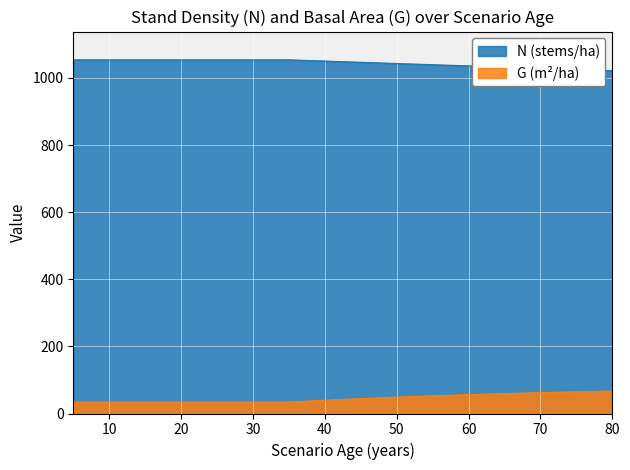

Which series has the largest range (max minus min)?

G